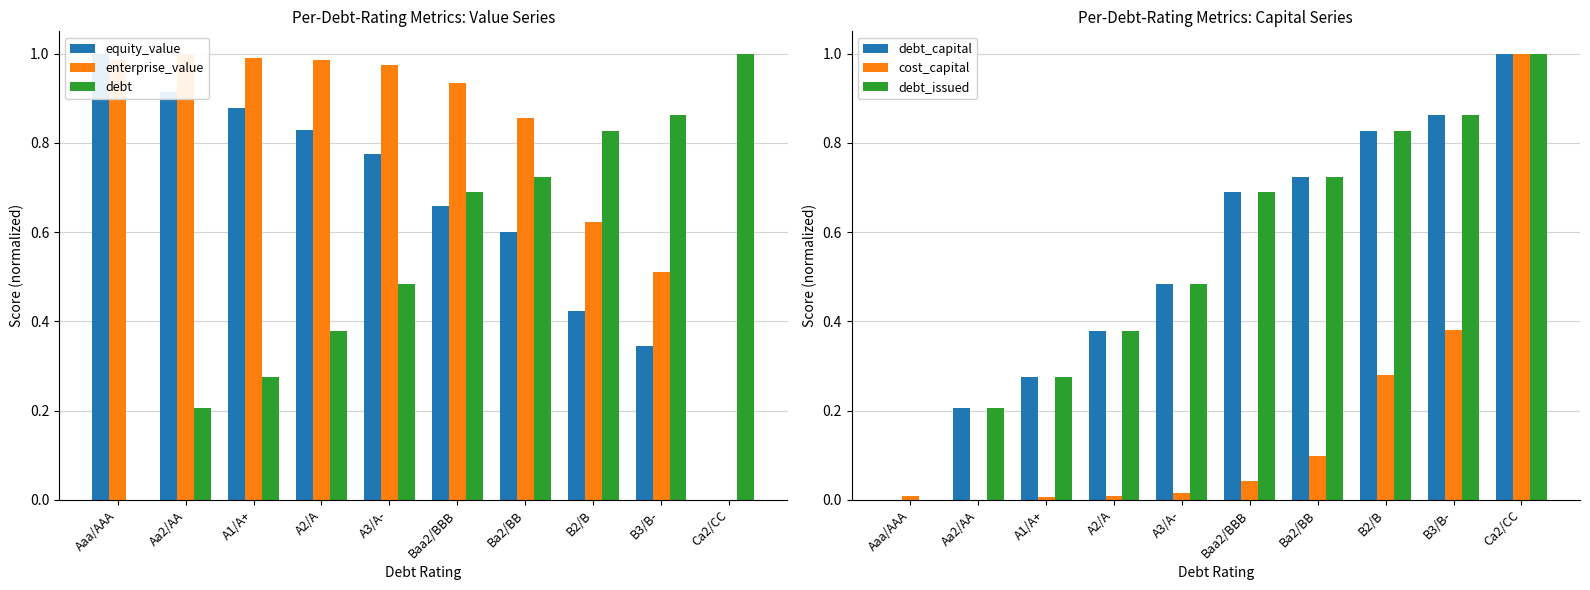

True or false: equity_value has a value of 0.2 at B3/B-.

False